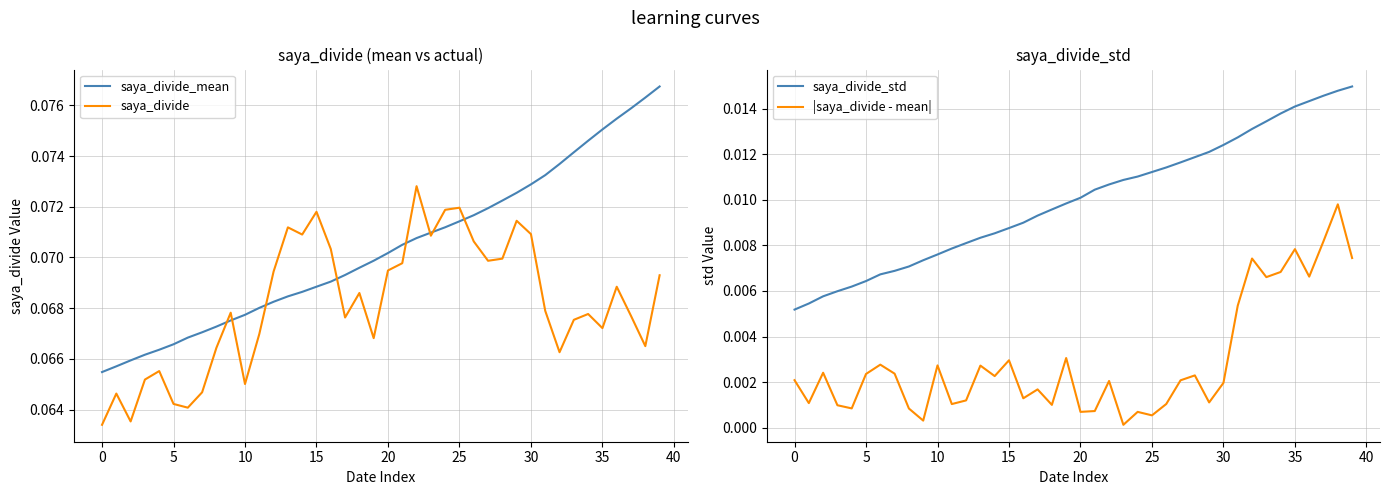

What is the label of the 17th point from the left?

16